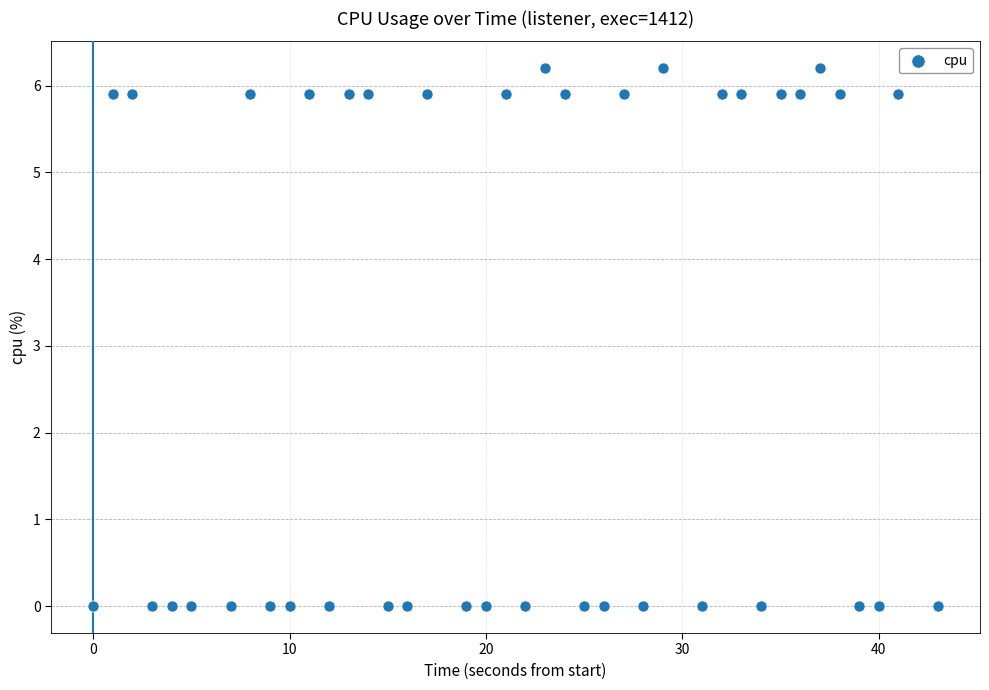

What is the range of X values (max minus min)?

43.0